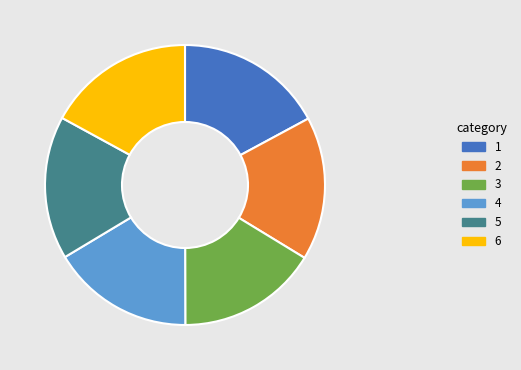

True or false: 6 accounts for 17% of the total.

True